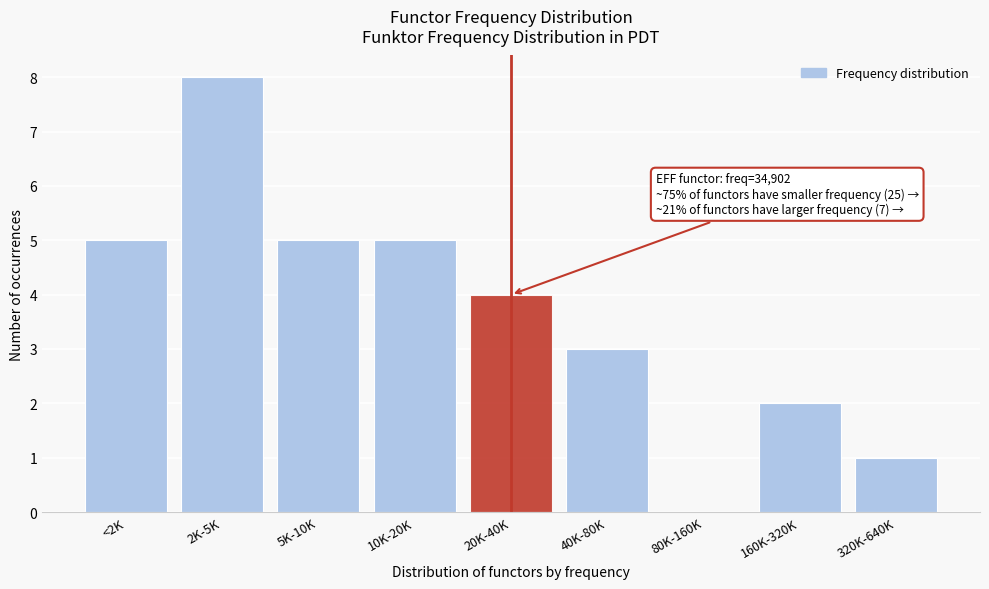

Reading left to right, list all the values displayed in this chart.

<2K=5	2K-5K=8	5K-10K=5	10K-20K=5	20K-40K=4	40K-80K=3	80K-160K=0	160K-320K=2	320K-640K=1